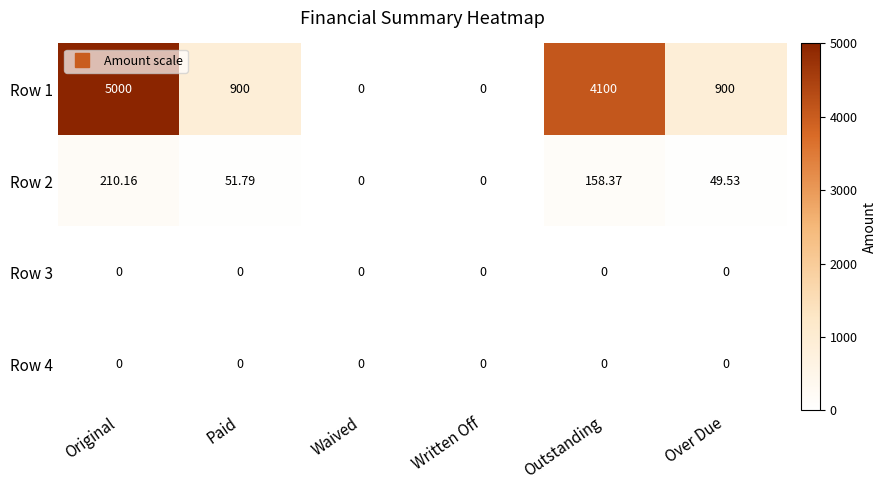

What is the difference between the highest and lowest values at Original?

5000.0